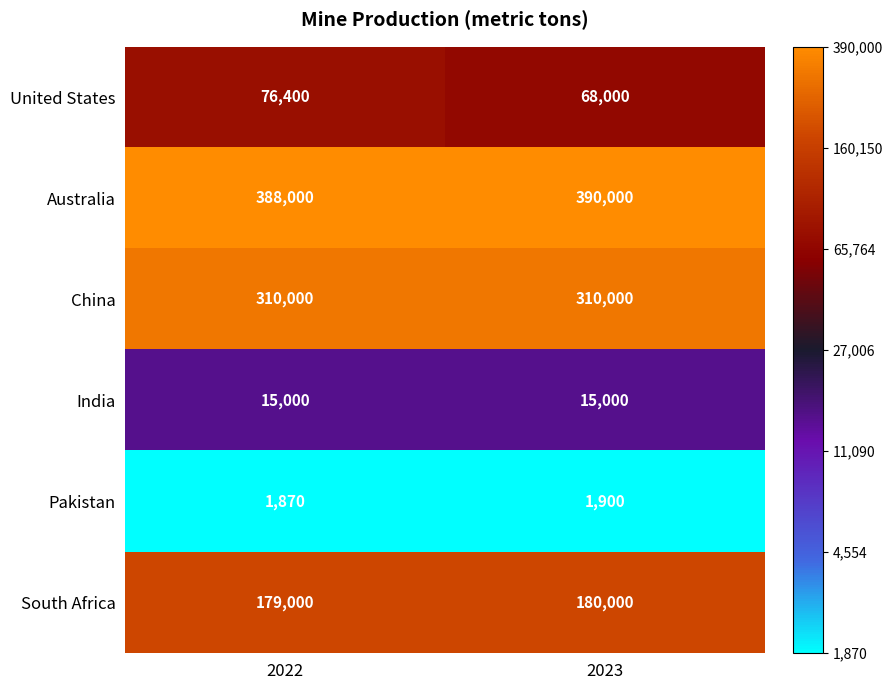

What is the total value across all series at 2022?

970270